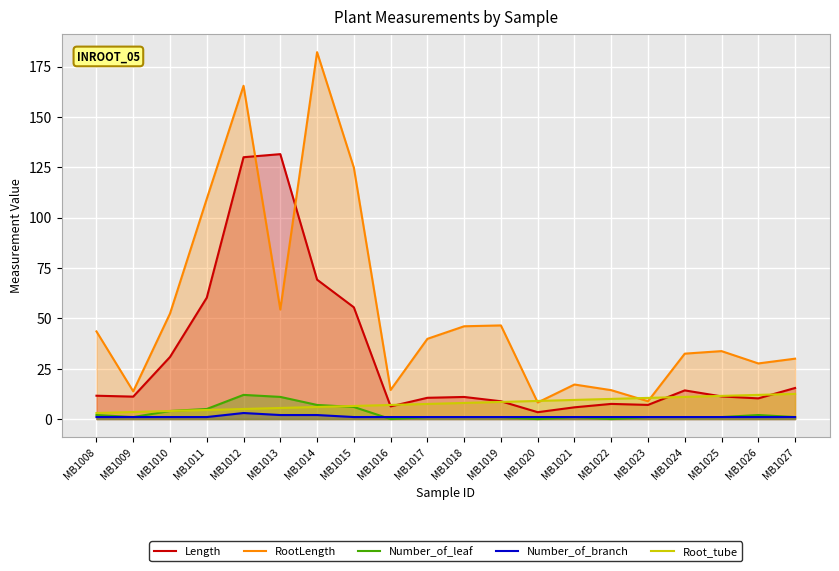

What is the difference between the second highest and minimum values in the Number_of_leaf series?

11.0